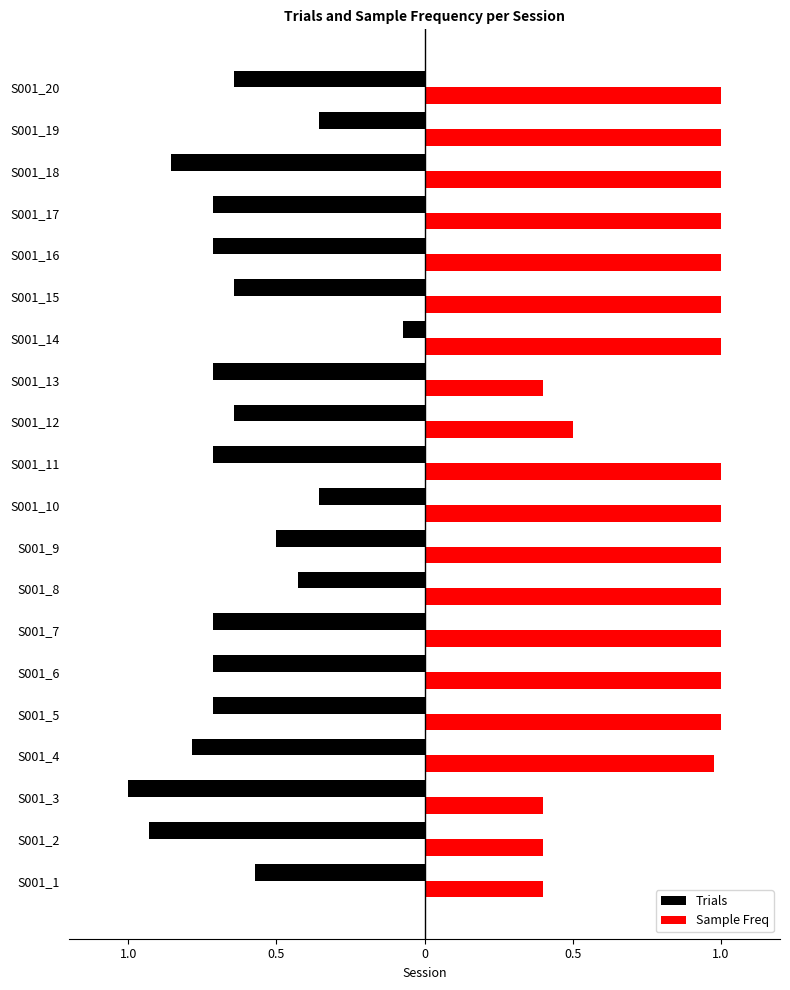

What are all the series names shown in the legend?

Trials, Sample Freq